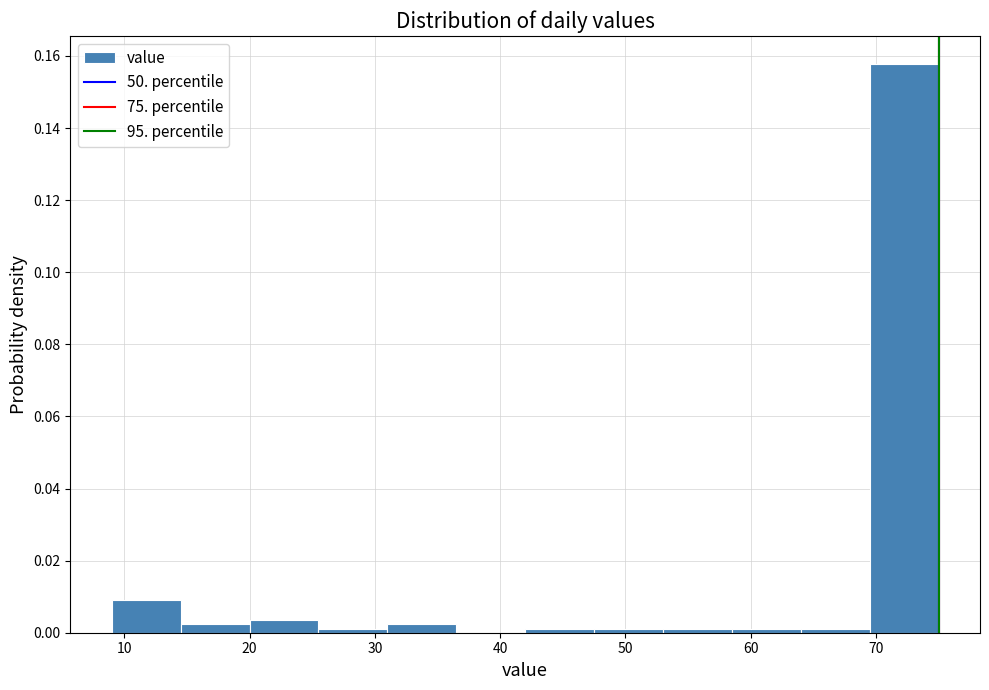

Reading left to right, list every bar in this chart as the range it spans on the x-axis followed by its height. Neither the bar edges nor the heights are printed on the chart, so give them approximately, as read against the axes.

9.0 to 14.5: 0.010
14.5 to 20.0: 0.002
20.0 to 25.5: 0.004
25.5 to 31.0: under 0.002
31.0 to 36.5: 0.002
36.5 to 42.0: 0
42.0 to 47.5: under 0.002
47.5 to 53.0: under 0.002
53.0 to 58.5: under 0.002
58.5 to 64.0: under 0.002
64.0 to 69.5: under 0.002
69.5 to 75.0: 0.158